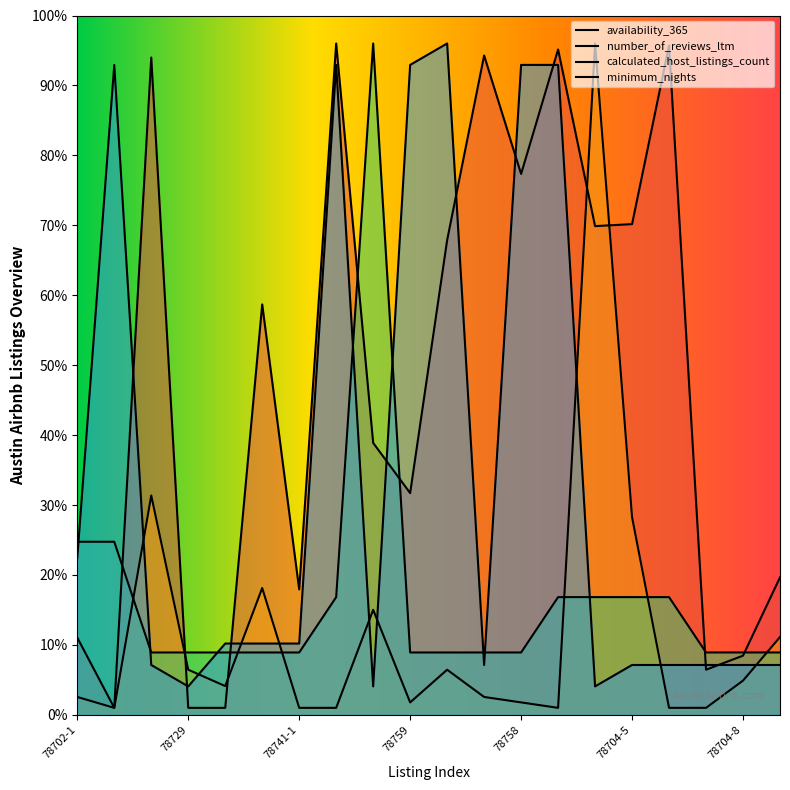

Which series changed the most between 78704-5 and 78704-6?

number_of_reviews_ltm